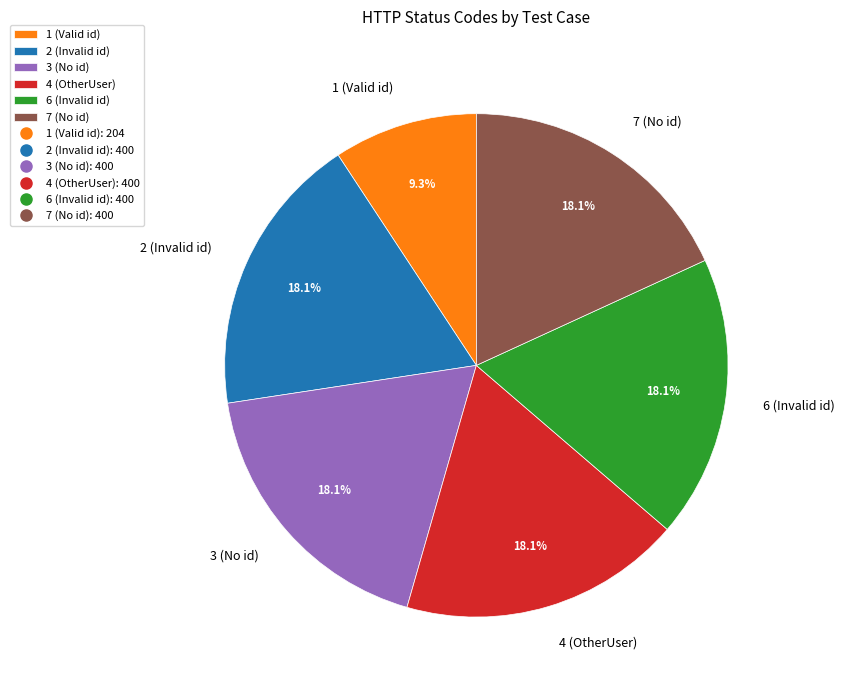

Approximately how many times larger is the value at 7 (No id) compared to 2 (Invalid id)?

1.0